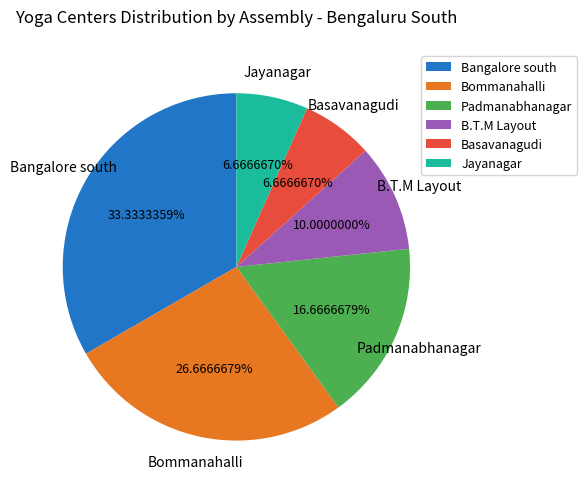

To the nearest percent, what is the average slice percentage?

17%